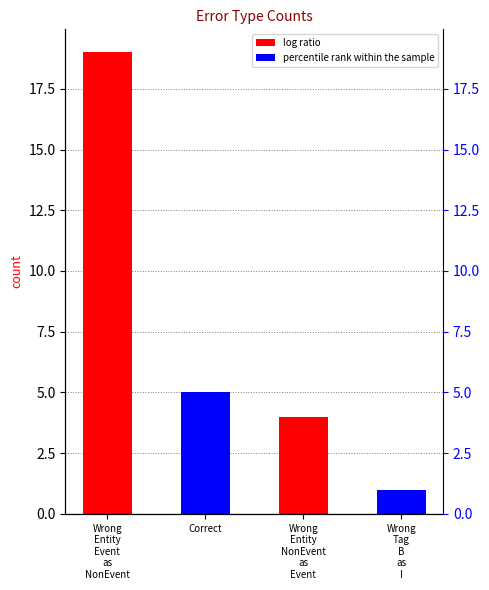

What is the difference between the second highest and second lowest values?

1